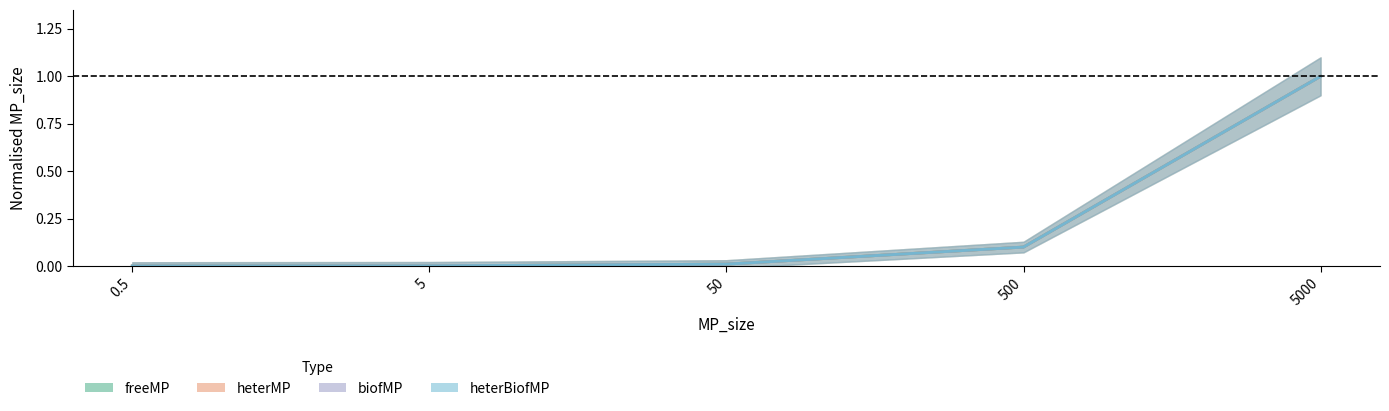

What is the label of the 5th point from the right?

0.5